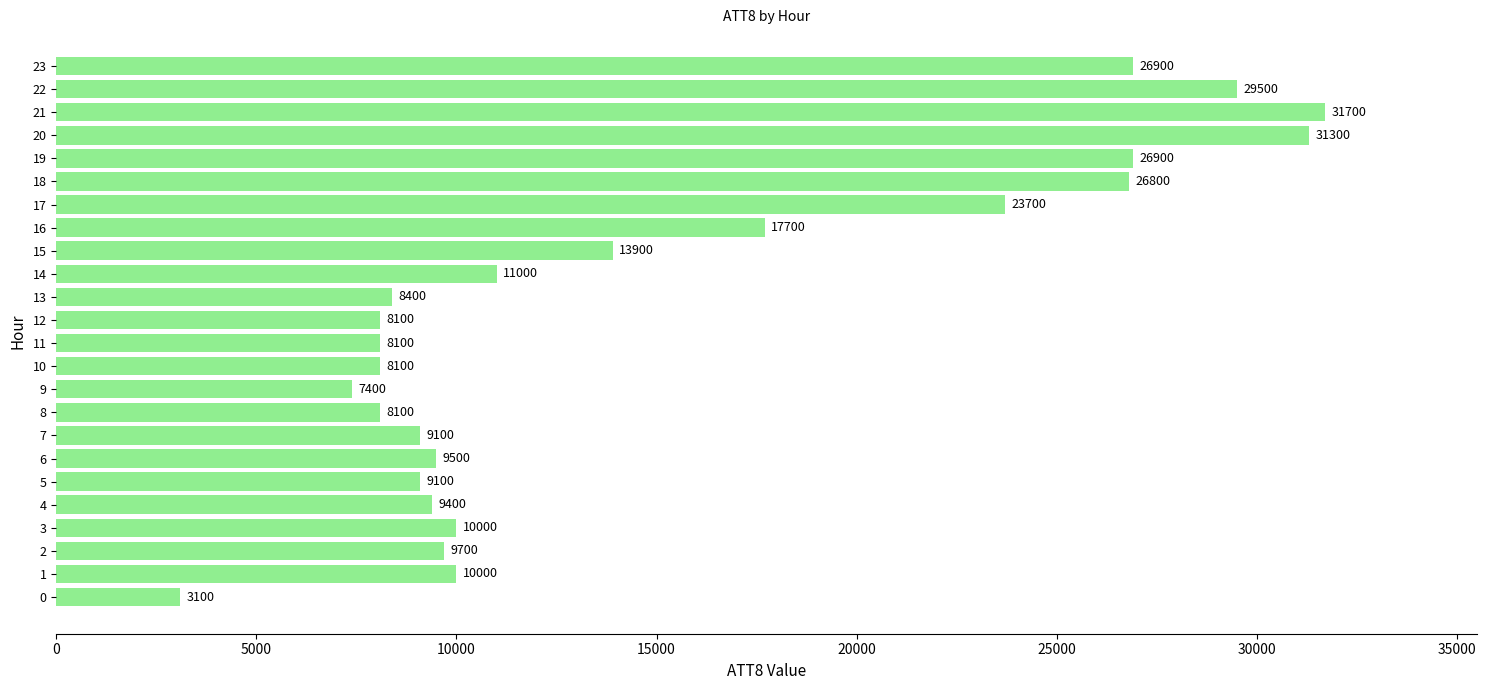

At which category does the chart reach its peak across all series?

21